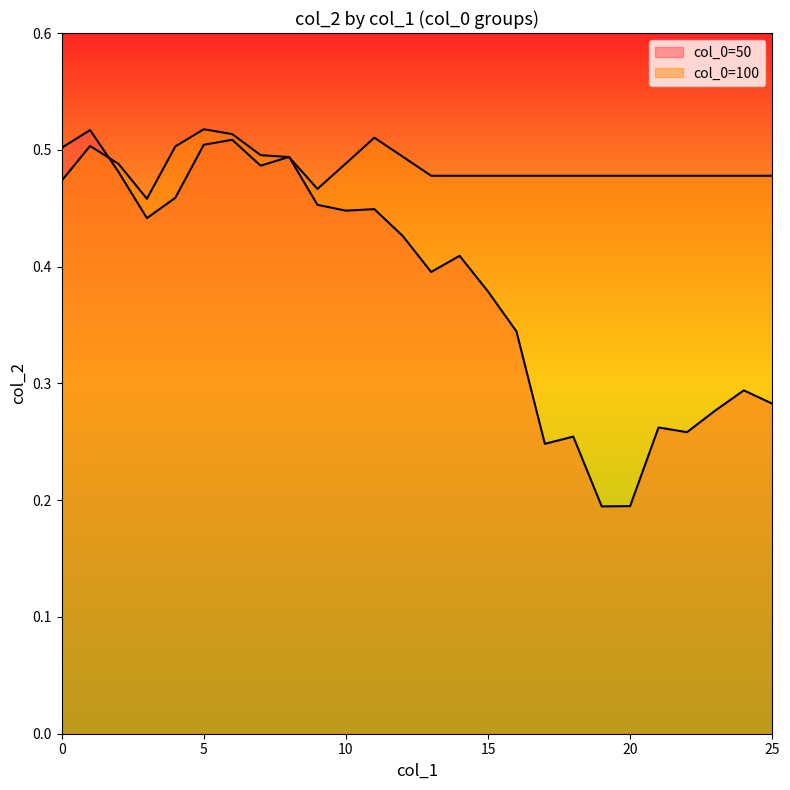

How many interior local peaks does the col_2_50 series have?

8